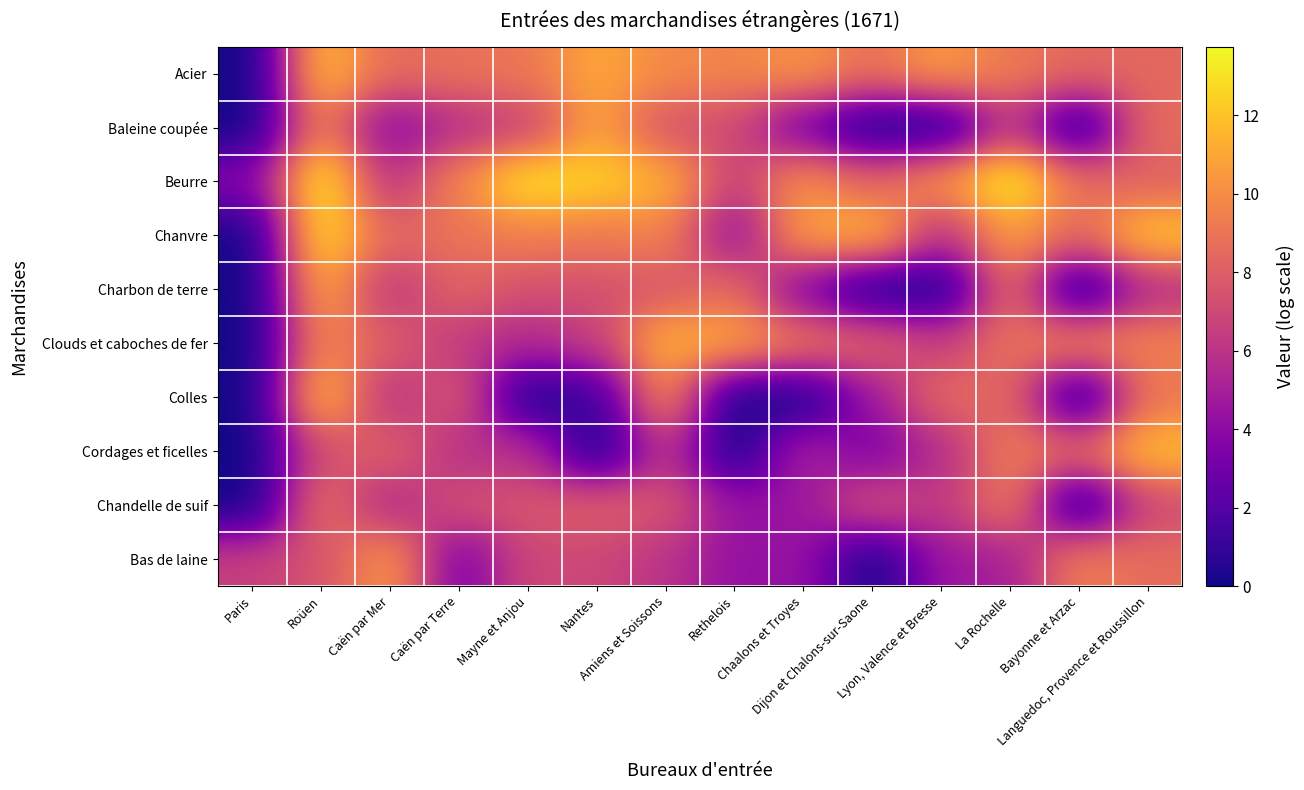

Reading right to left, transcribe all the data shown in this chart.

Acier: Languedoc, Provence et Roussillon=8.4	Bayonne et Arzac=8.5	La Rochelle=9.2	Lyon, Valence et Bresse=10.6	Dijon et Chalons-sur-Saone=8.8	Chaalons et Troyes=10.3	Rethelois=9.7	Amiens et Soissons=9.9	Nantes=11.1	Mayne et Anjou=9.1	Caën par Terre=8.9	Caën par Mer=8.5	Roüen=11.9	Paris=0.0
Baleine coupée: Languedoc, Provence et Roussillon=8.7	Bayonne et Arzac=0.0	La Rochelle=6.3	Lyon, Valence et Bresse=0.0	Dijon et Chalons-sur-Saone=0.0	Chaalons et Troyes=2.9	Rethelois=7.1	Amiens et Soissons=7.4	Nantes=10.9	Mayne et Anjou=6.7	Caën par Terre=5.7	Caën par Mer=3.6	Roüen=9.5	Paris=0.0
Beurre: Languedoc, Provence et Roussillon=8.1	Bayonne et Arzac=8.8	La Rochelle=13.8	Lyon, Valence et Bresse=10.4	Dijon et Chalons-sur-Saone=8.2	Chaalons et Troyes=10.3	Rethelois=6.4	Amiens et Soissons=11.4	Nantes=12.5	Mayne et Anjou=13.3	Caën par Terre=9.8	Caën par Mer=5.7	Roüen=13.7	Paris=3.7
Chanvre: Languedoc, Provence et Roussillon=12.2	Bayonne et Arzac=8.4	La Rochelle=10.8	Lyon, Valence et Bresse=5.7	Dijon et Chalons-sur-Saone=11.7	Chaalons et Troyes=10.9	Rethelois=3.9	Amiens et Soissons=9.7	Nantes=9.2	Mayne et Anjou=9.5	Caën par Terre=8.9	Caën par Mer=8.4	Roüen=13.1	Paris=0.0
Charbon de terre: Languedoc, Provence et Roussillon=5.7	Bayonne et Arzac=0.0	La Rochelle=8.7	Lyon, Valence et Bresse=0.0	Dijon et Chalons-sur-Saone=0.0	Chaalons et Troyes=3.3	Rethelois=8.7	Amiens et Soissons=7.6	Nantes=7.3	Mayne et Anjou=7.3	Caën par Terre=8.3	Caën par Mer=6.0	Roüen=11.2	Paris=0.0
Clouds et caboches de fer: Languedoc, Provence et Roussillon=9.6	Bayonne et Arzac=9.6	La Rochelle=9.0	Lyon, Valence et Bresse=6.5	Dijon et Chalons-sur-Saone=8.3	Chaalons et Troyes=9.1	Rethelois=11.0	Amiens et Soissons=11.5	Nantes=6.5	Mayne et Anjou=5.4	Caën par Terre=6.2	Caën par Mer=8.0	Roüen=9.8	Paris=0.0
Colles: Languedoc, Provence et Roussillon=9.1	Bayonne et Arzac=0.0	La Rochelle=8.4	Lyon, Valence et Bresse=8.6	Dijon et Chalons-sur-Saone=4.6	Chaalons et Troyes=0.0	Rethelois=0.0	Amiens et Soissons=10.2	Nantes=1.1	Mayne et Anjou=0.0	Caën par Terre=7.9	Caën par Mer=5.7	Roüen=11.9	Paris=0.0
Cordages et ficelles: Languedoc, Provence et Roussillon=11.8	Bayonne et Arzac=8.5	La Rochelle=9.4	Lyon, Valence et Bresse=5.5	Dijon et Chalons-sur-Saone=3.3	Chaalons et Troyes=5.3	Rethelois=0.0	Amiens et Soissons=6.2	Nantes=0.0	Mayne et Anjou=5.9	Caën par Terre=5.7	Caën par Mer=8.2	Roüen=7.2	Paris=0.0
Chandelle de suif: Languedoc, Provence et Roussillon=7.0	Bayonne et Arzac=0.0	La Rochelle=9.3	Lyon, Valence et Bresse=6.2	Dijon et Chalons-sur-Saone=7.5	Chaalons et Troyes=4.5	Rethelois=4.4	Amiens et Soissons=7.7	Nantes=8.1	Mayne et Anjou=7.5	Caën par Terre=7.4	Caën par Mer=5.3	Roüen=9.0	Paris=0.0
Bas de laine: Languedoc, Provence et Roussillon=8.6	Bayonne et Arzac=9.5	La Rochelle=4.9	Lyon, Valence et Bresse=4.6	Dijon et Chalons-sur-Saone=0.0	Chaalons et Troyes=4.5	Rethelois=4.2	Amiens et Soissons=5.9	Nantes=6.9	Mayne et Anjou=7.0	Caën par Terre=3.1	Caën par Mer=10.6	Roüen=7.5	Paris=6.6